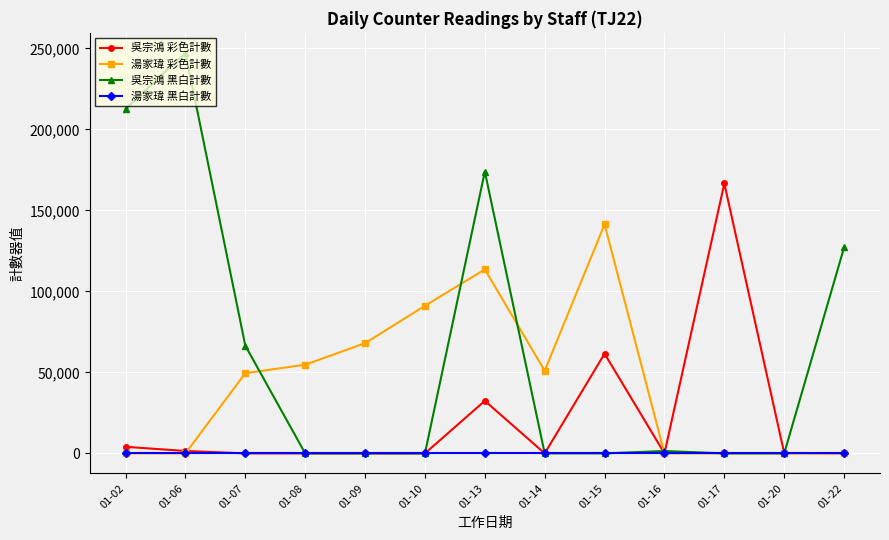

What is the maximum value for 吳宗鴻 黑白計數?

247195